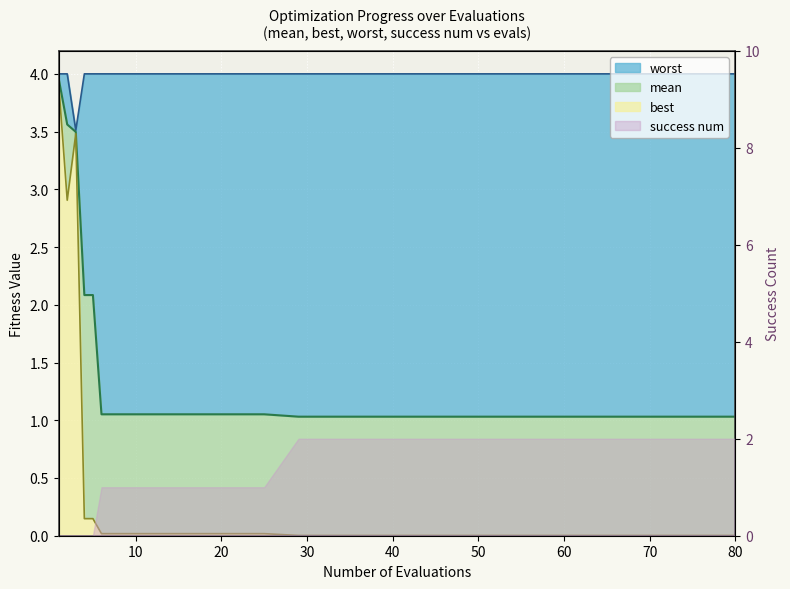

True or false: best and mean intersect in this chart.

False